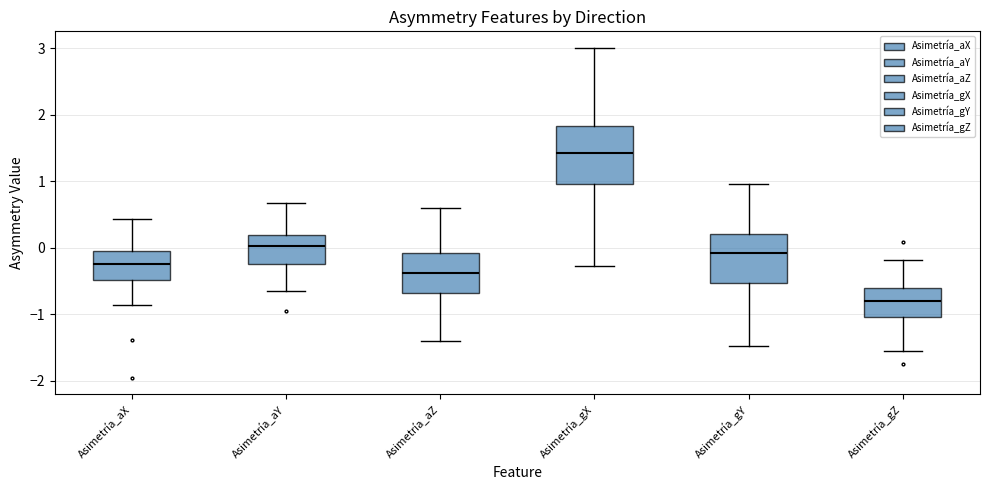

Which box is the tallest, from its lower edge to its upper edge?

Asimetría_gX